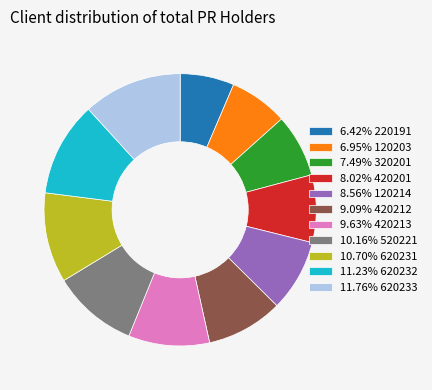

How many slices are in this pie chart?

11